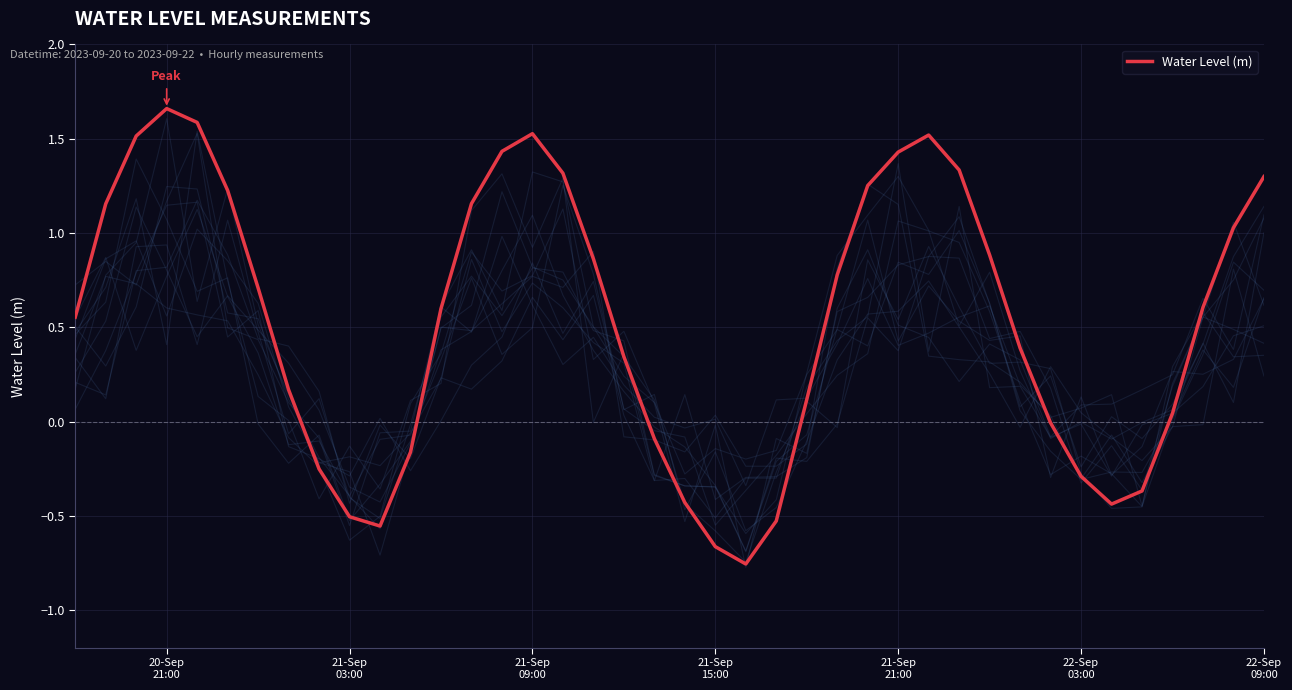

Reading right to left, what are all the values shown in this chart?

1.3	1.0	0.6	0.0	-0.4	-0.4	-0.3	-0.0	0.4	0.9	1.3	1.5	1.4	1.3	0.8	0.1	-0.5	-0.8	-0.7	-0.4	-0.1	0.3	0.9	1.3	1.5	1.4	1.2	0.6	-0.2	-0.6	-0.5	-0.3	0.2	0.7	1.2	1.6	1.7	1.5	1.2	0.6